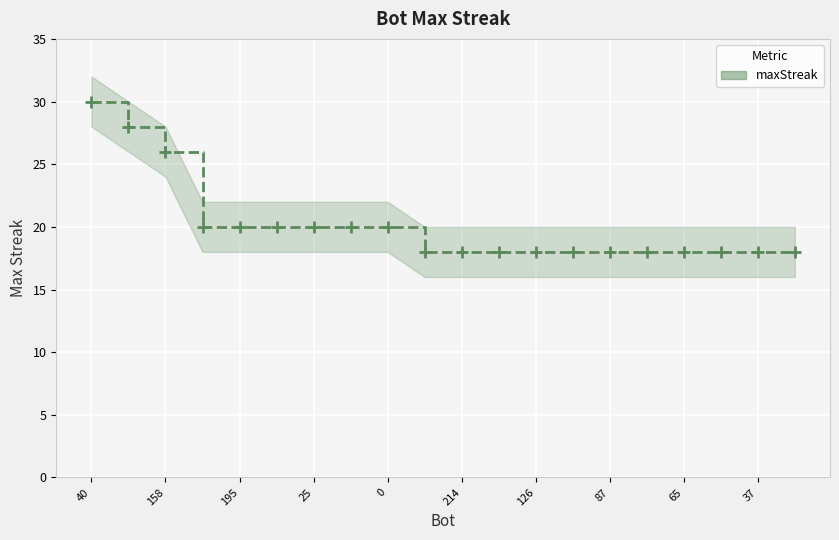

Which label corresponds to the largest value in the chart?

40